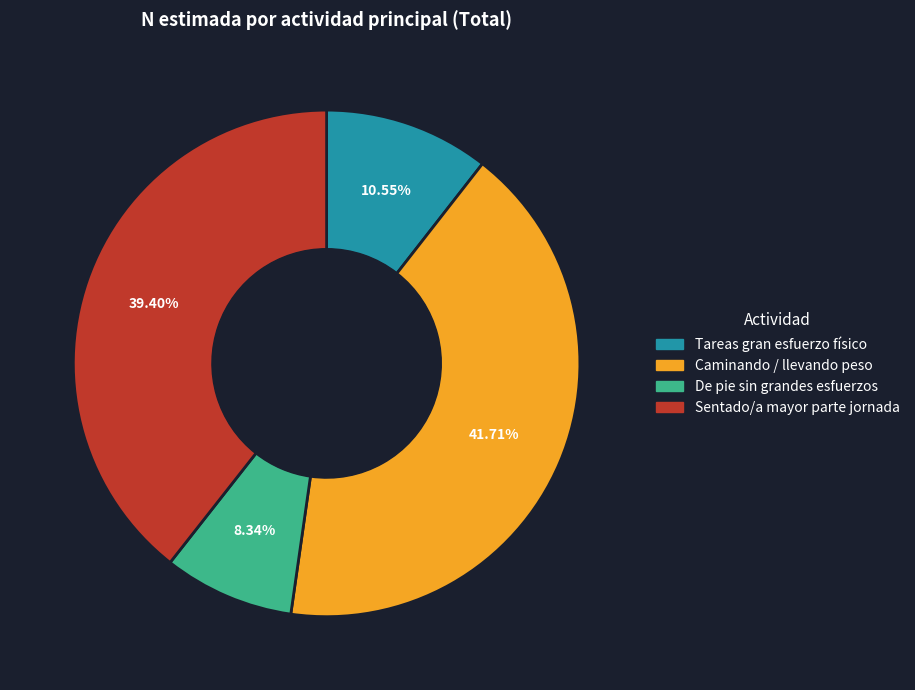

Is there any slice that represents more than half of the pie?

No